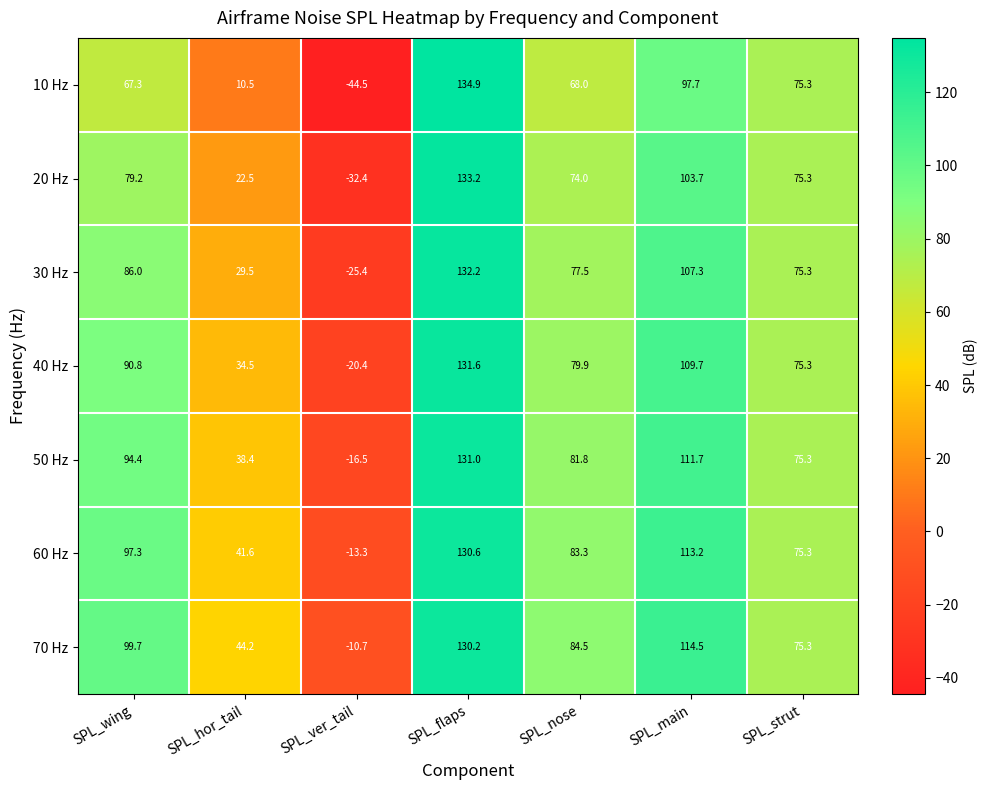

How many categories are shown in the chart?

7